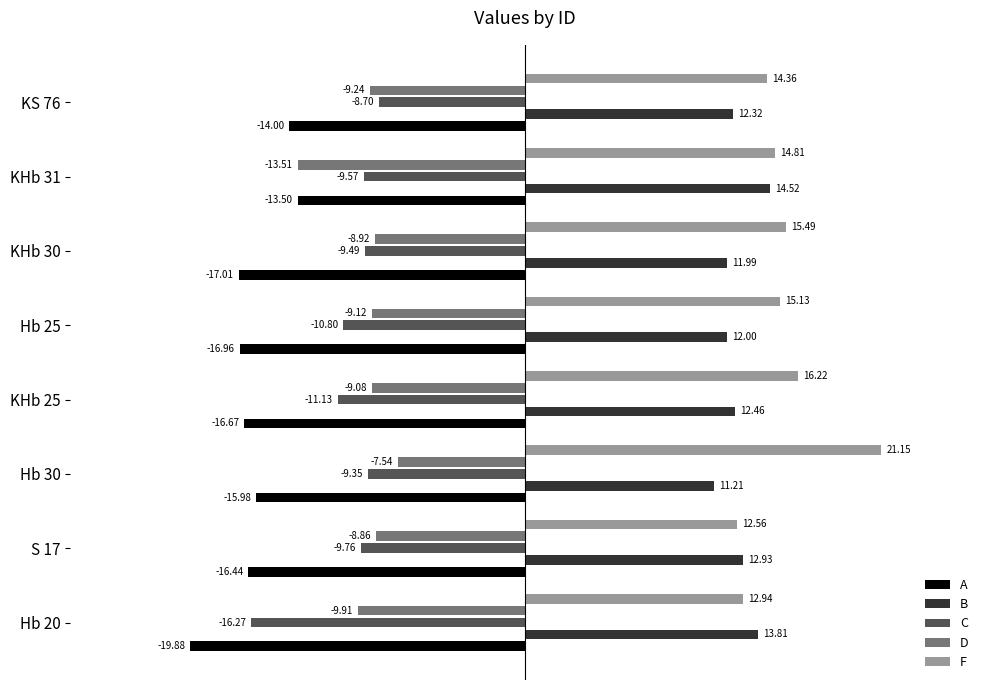

What are all the series names shown in the legend?

A, B, C, D, F